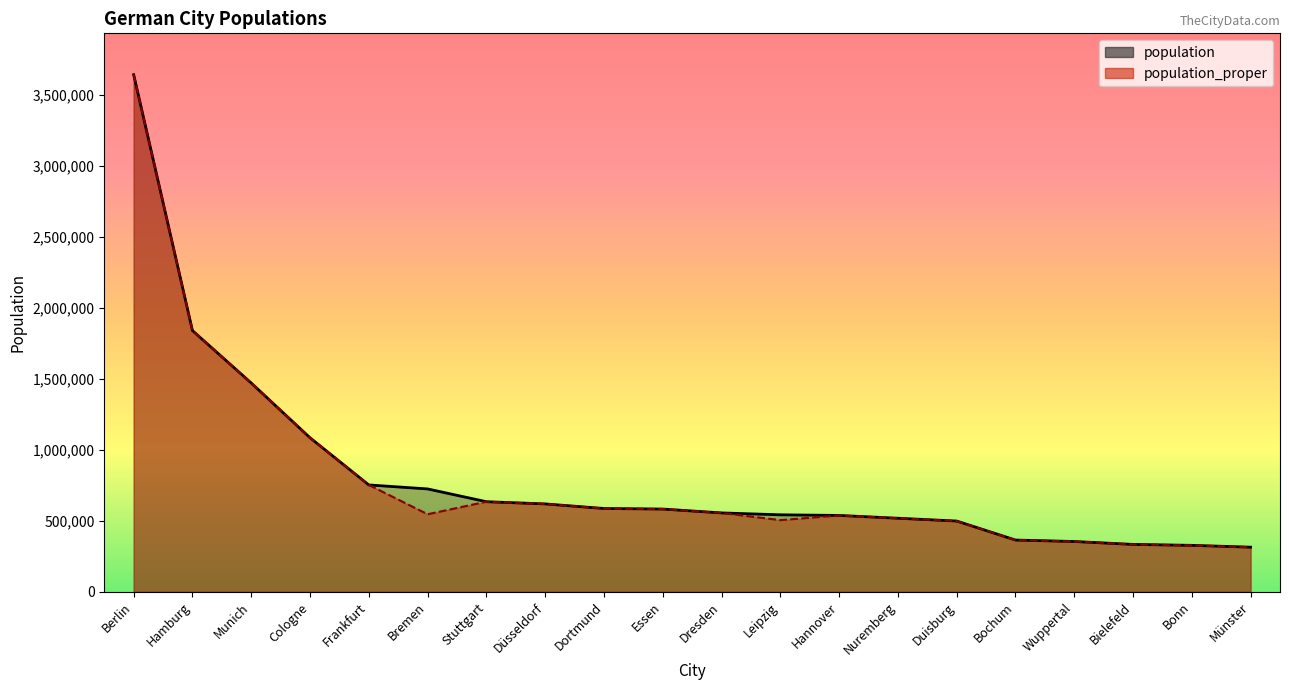

What is the average value of the population series?

814656